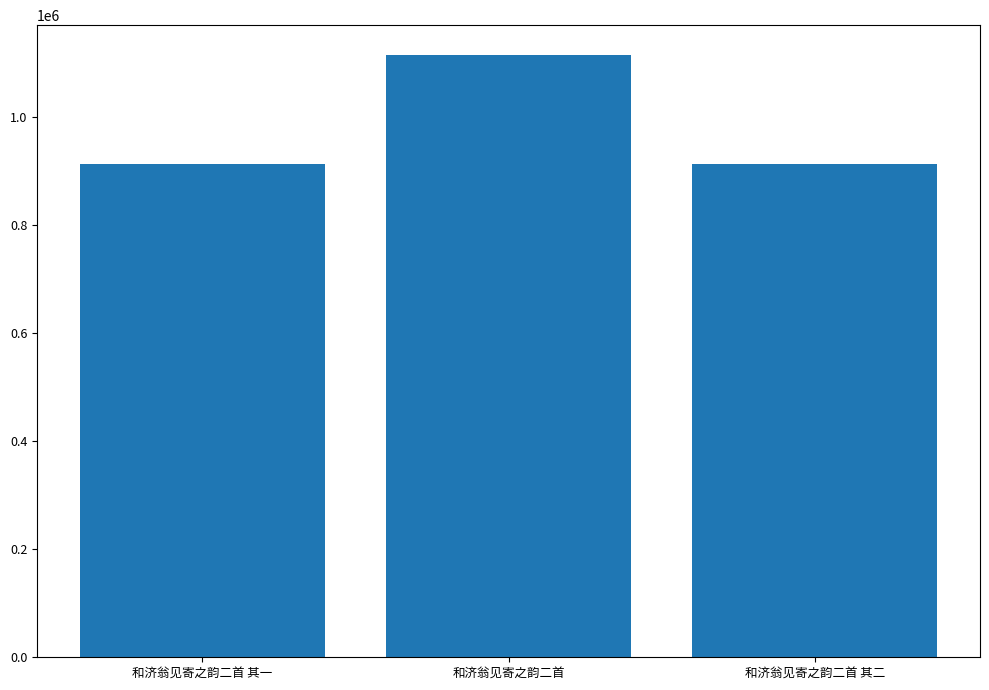

True or false: the data shows 346327 at 和济翁见寄之韵二首.

False